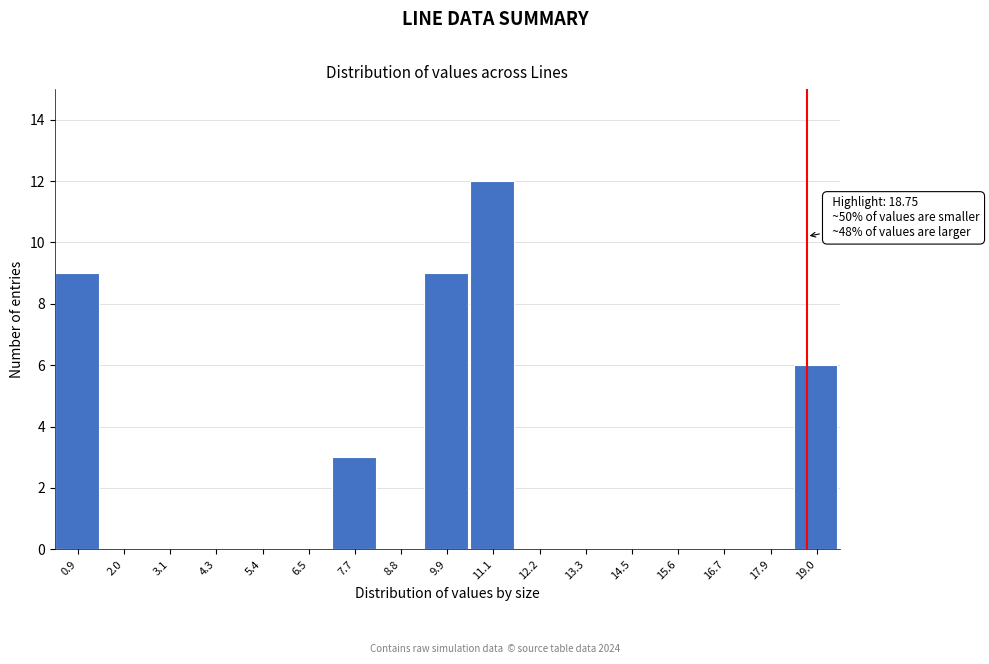

Which range on the x-axis has the tallest bar?

10.4 to 11.6